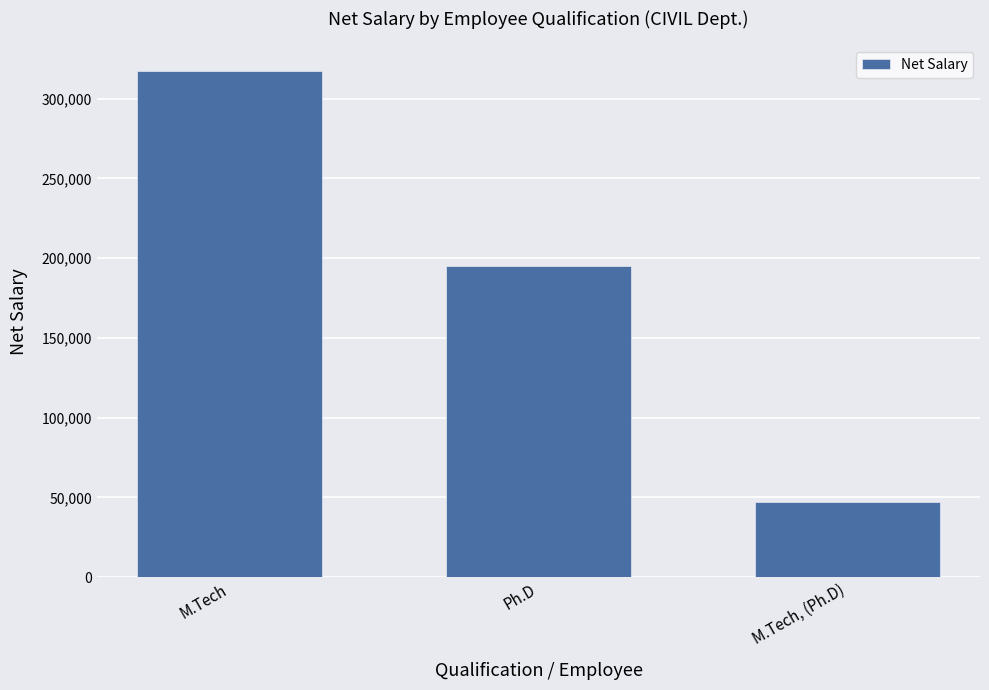

What is the change in value from M.Tech to Ph.D?

-122532